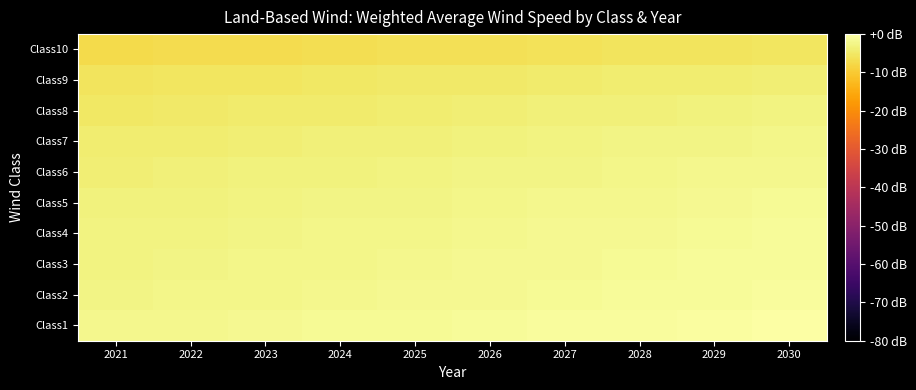

What is the maximum value shown in the chart?

-0.2